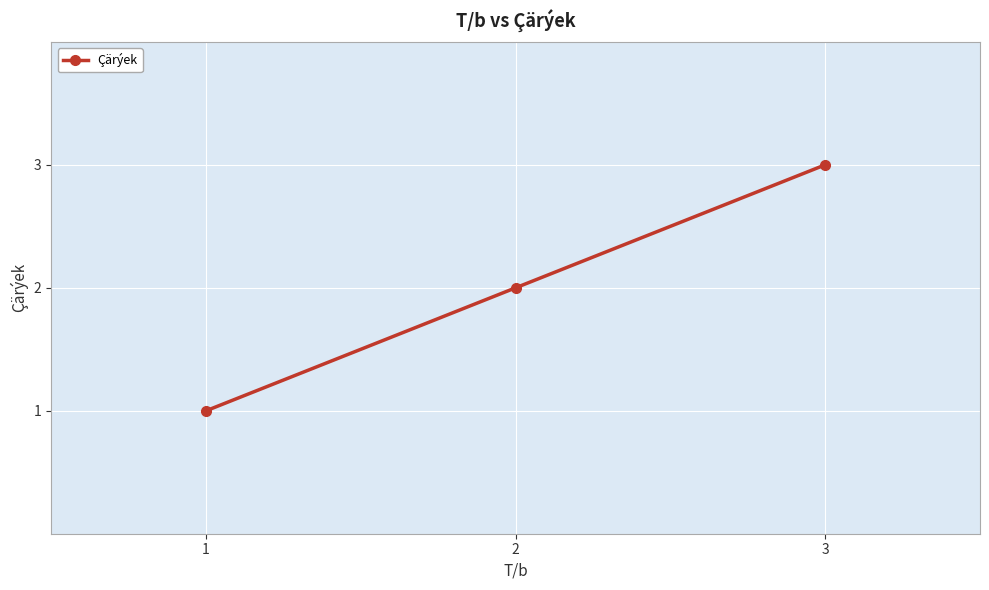

True or false: the data shows 1 at 1.

True